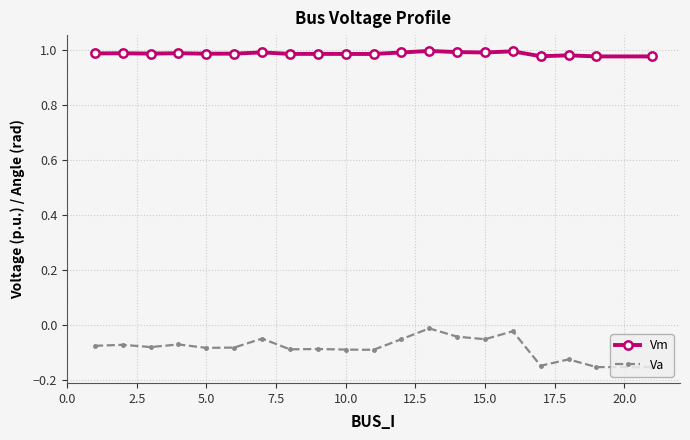

Count the number of data series in this chart.

2